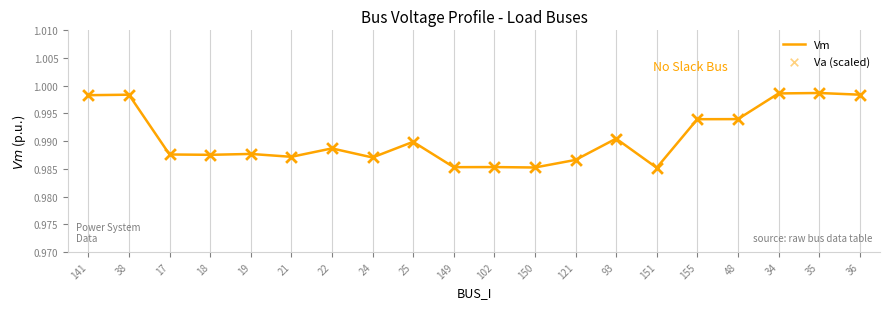

Which series reaches the minimum Y coordinate?

Vm